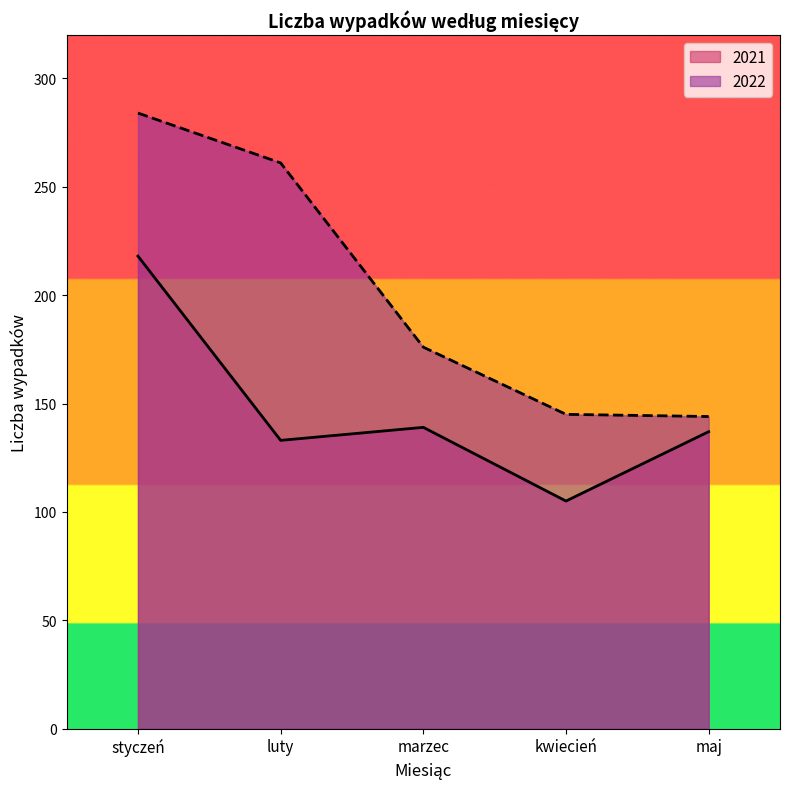

What is the average value of the 2022 series?

202